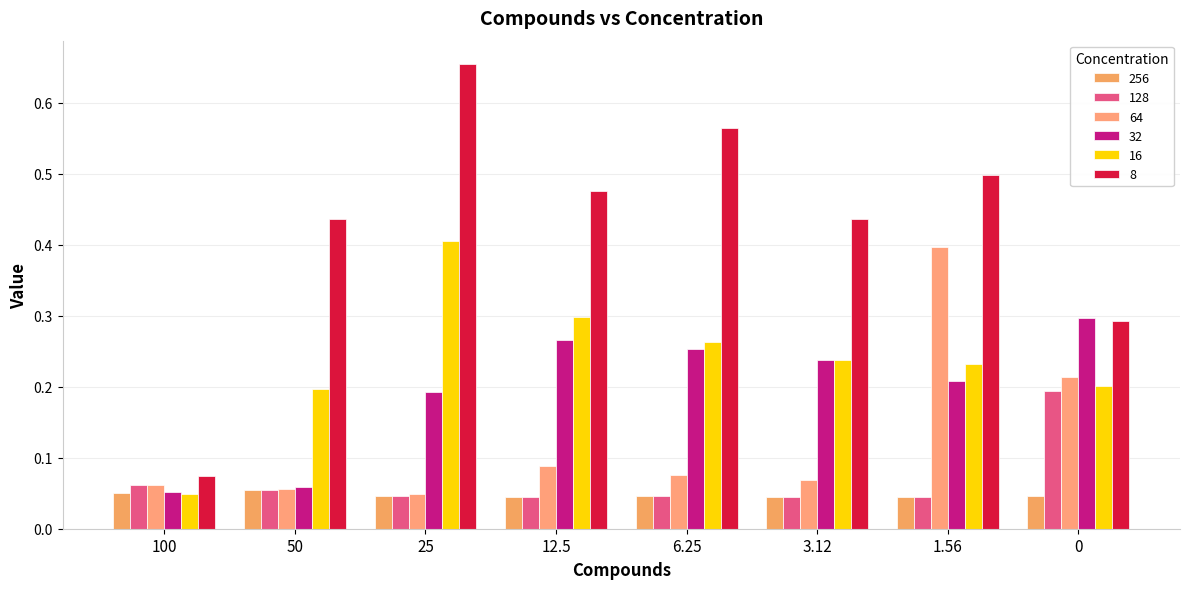

True or false: 128 has a value of 0.2 at 0.

True